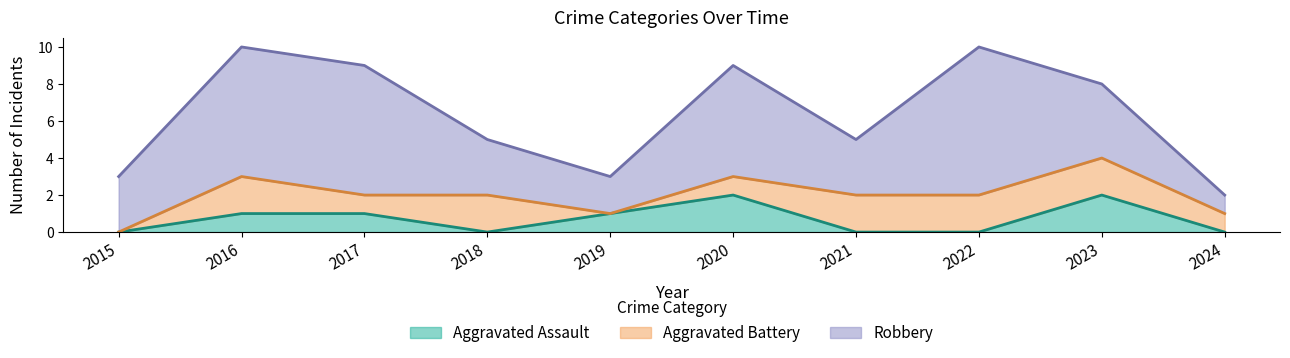

What is the value of the Aggravated Battery point at the 10th from the left?

1